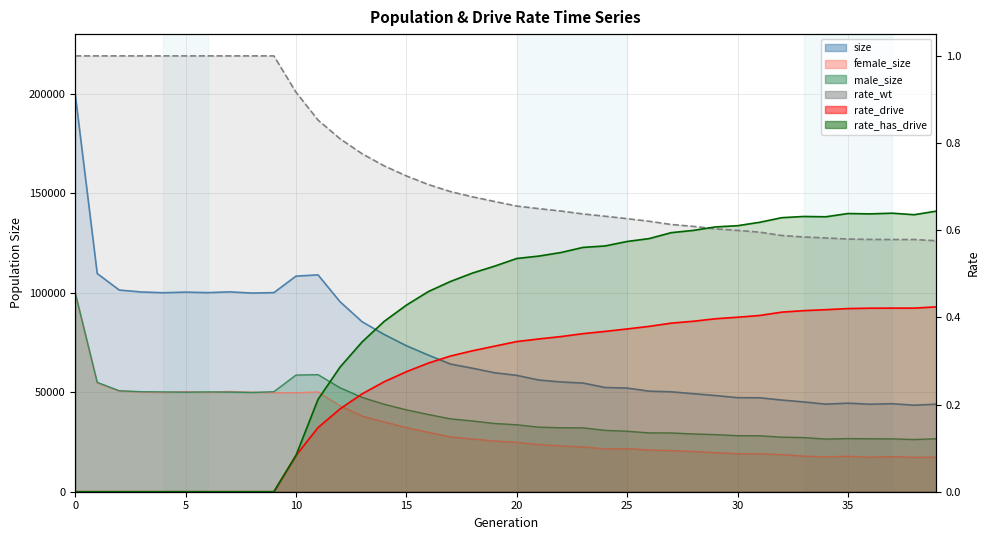

How many lines are shown in the chart?

6